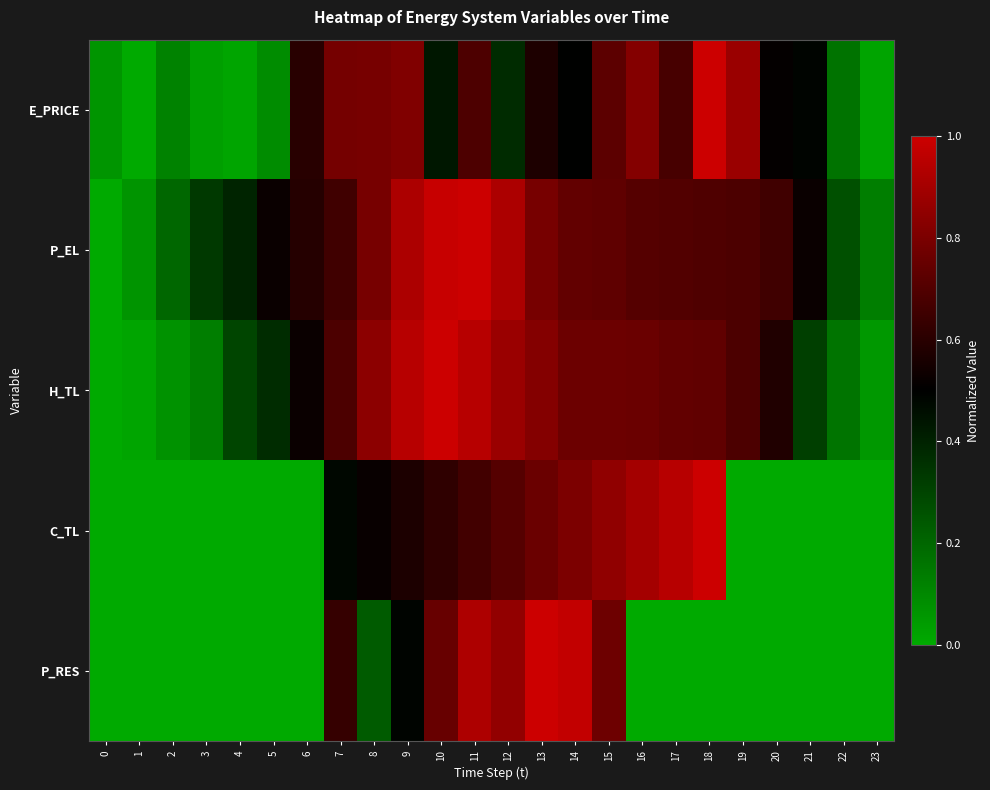

What is the difference between the highest and lowest values at 16?

0.9